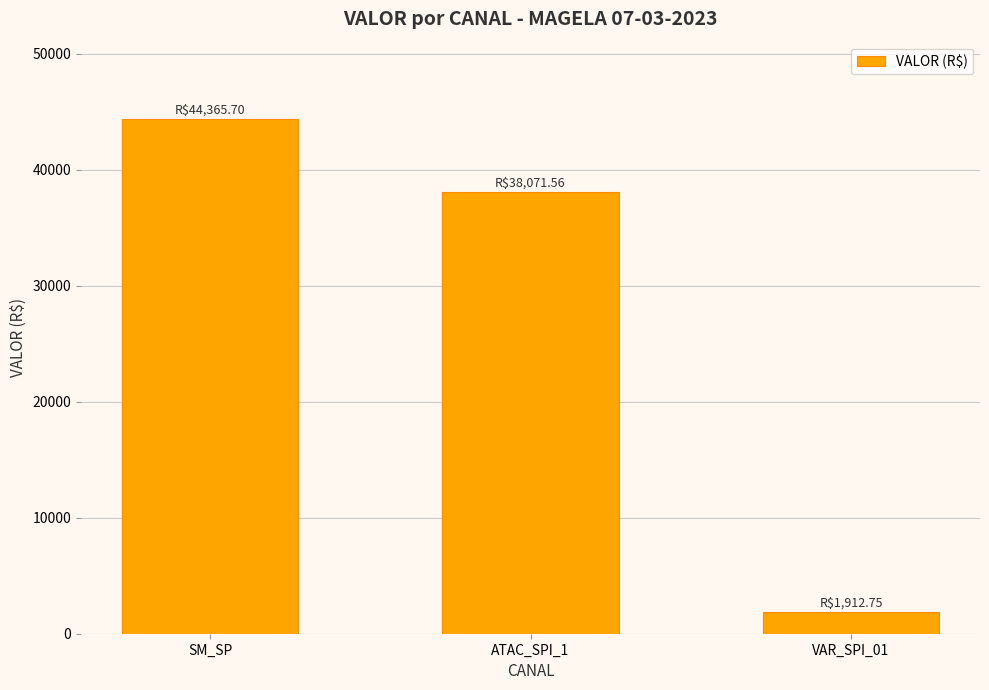

What is the difference between the maximum and second lowest values?

6294.1